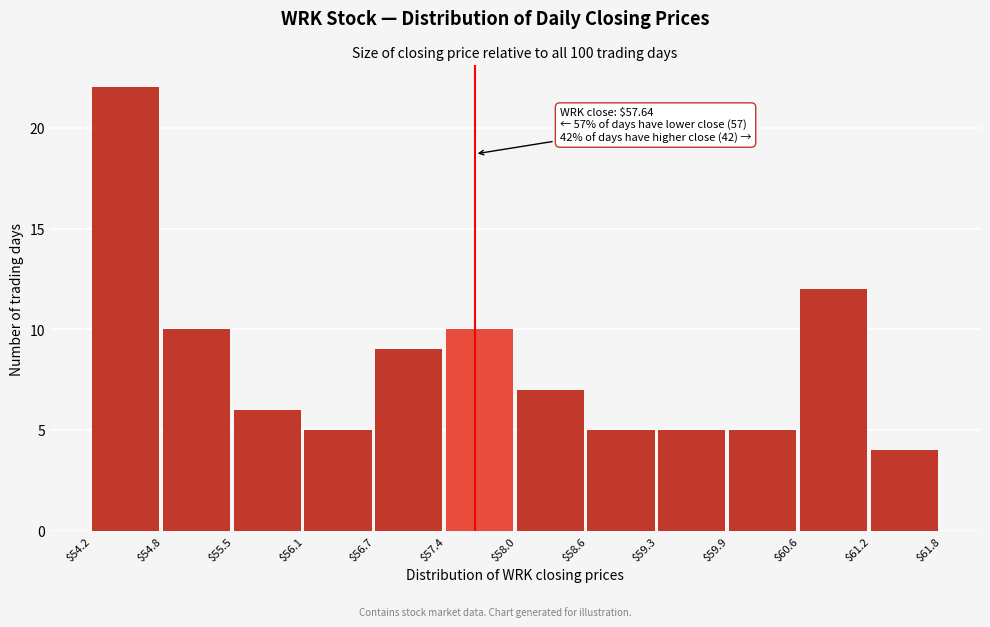

Over which range of the x-axis is the bar tallest?

$54.2 to $54.8